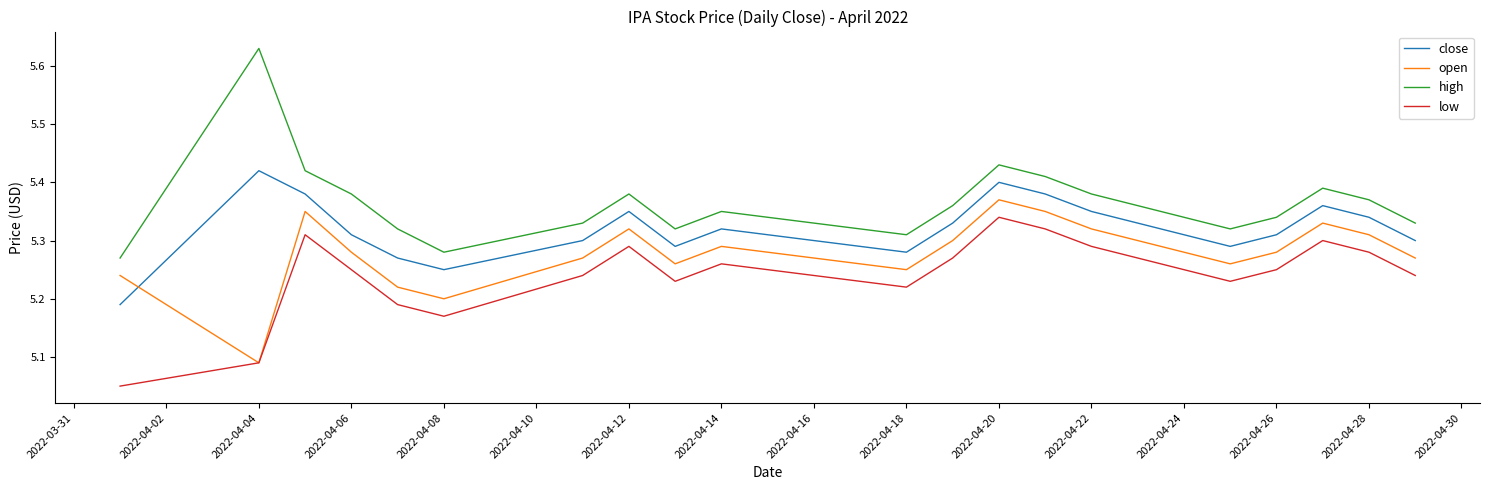

Rank the series by their average value, from highest to lowest.

high, close, open, low